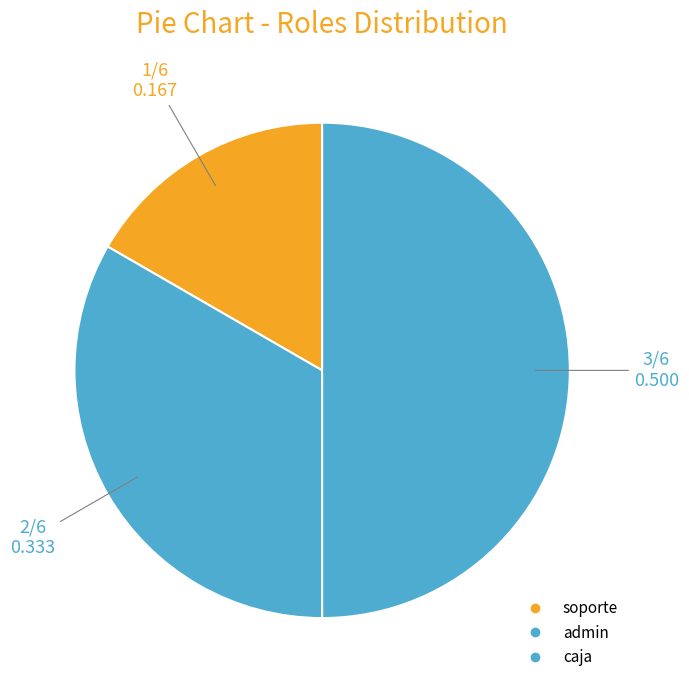

To the nearest percent, what portion does caja represent?

50%